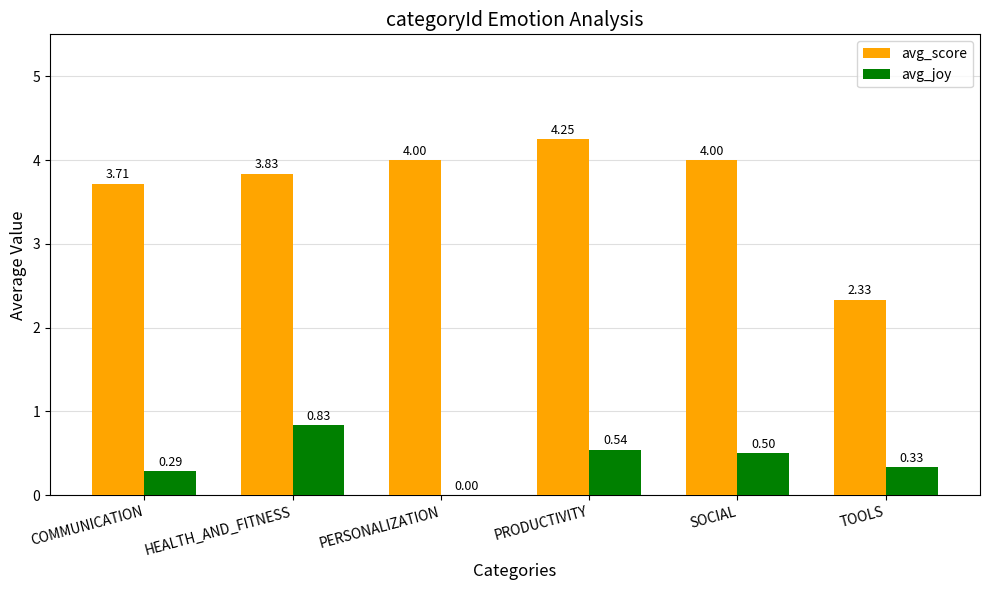

At which label is avg_score closest to 3?

TOOLS